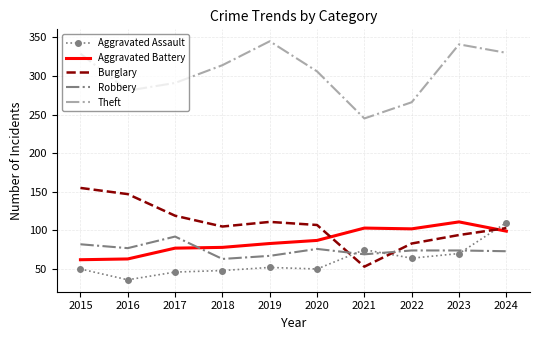

At which label does Burglary reach its peak?

2015